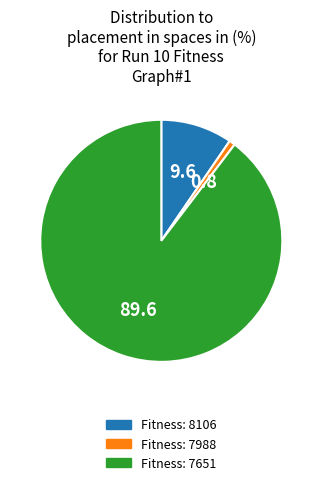

True or false: Fitness: 7988 accounts for 14% of the total.

False